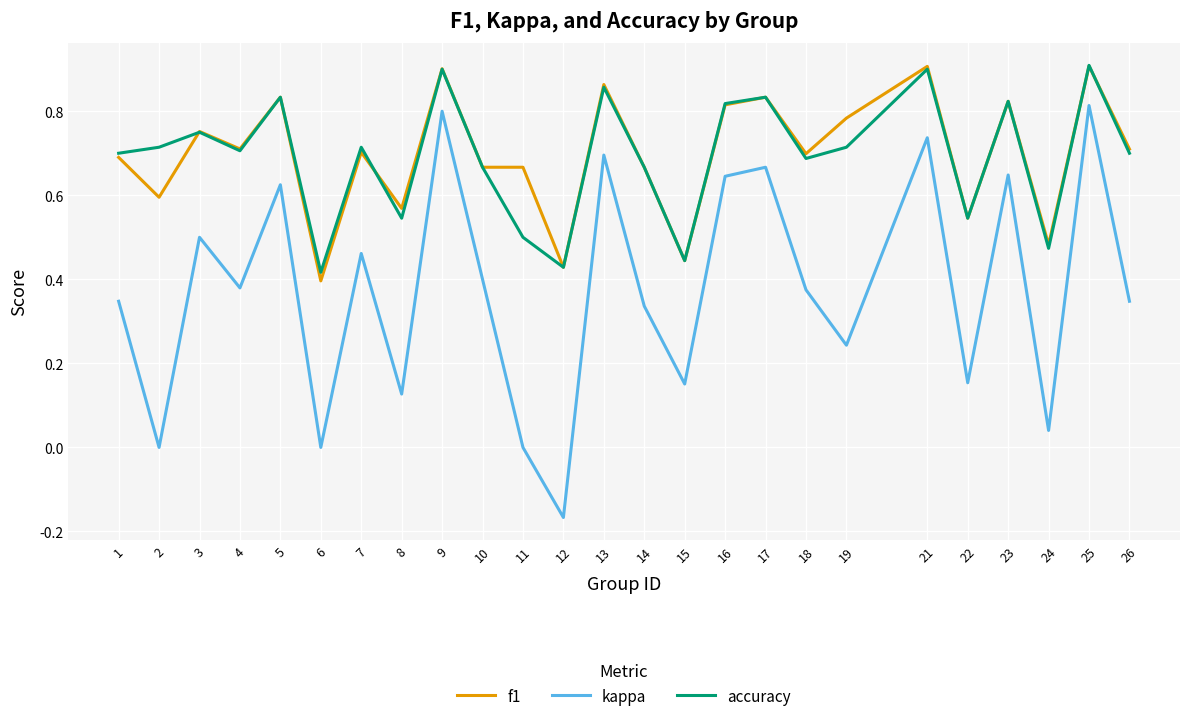

True or false: kappa and accuracy intersect in this chart.

False